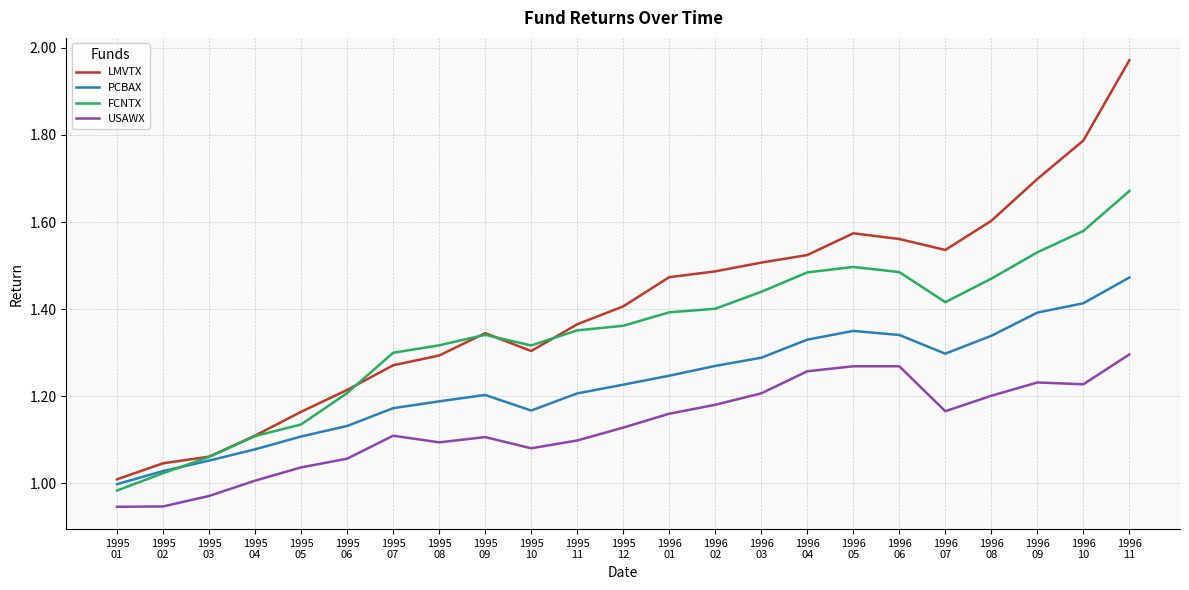

How many series are shown in this chart?

4